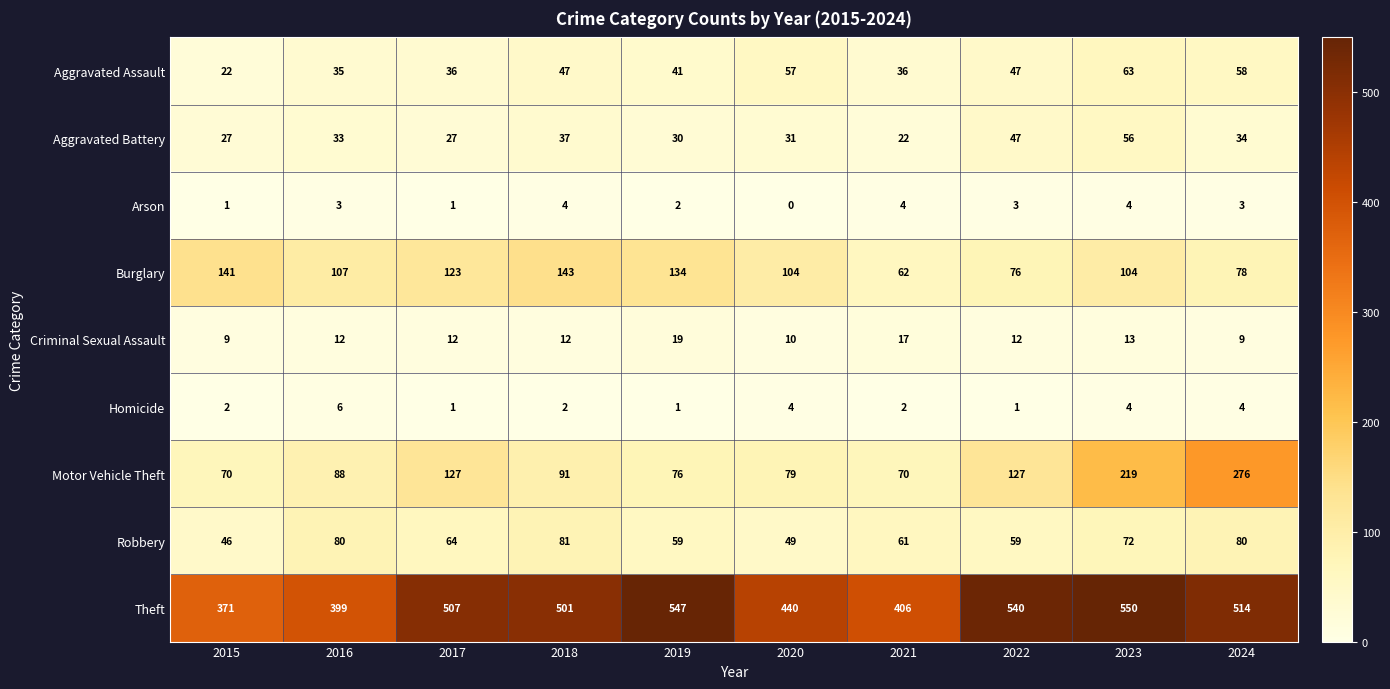

What is the sum of all Motor Vehicle Theft values?

1223